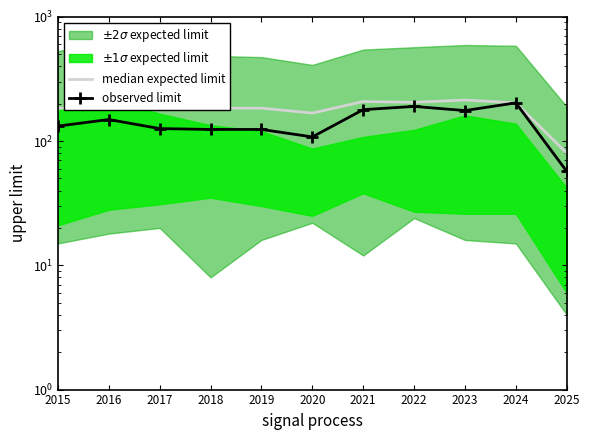

True or false: median expected limit has a value of 137 at 2023.

False